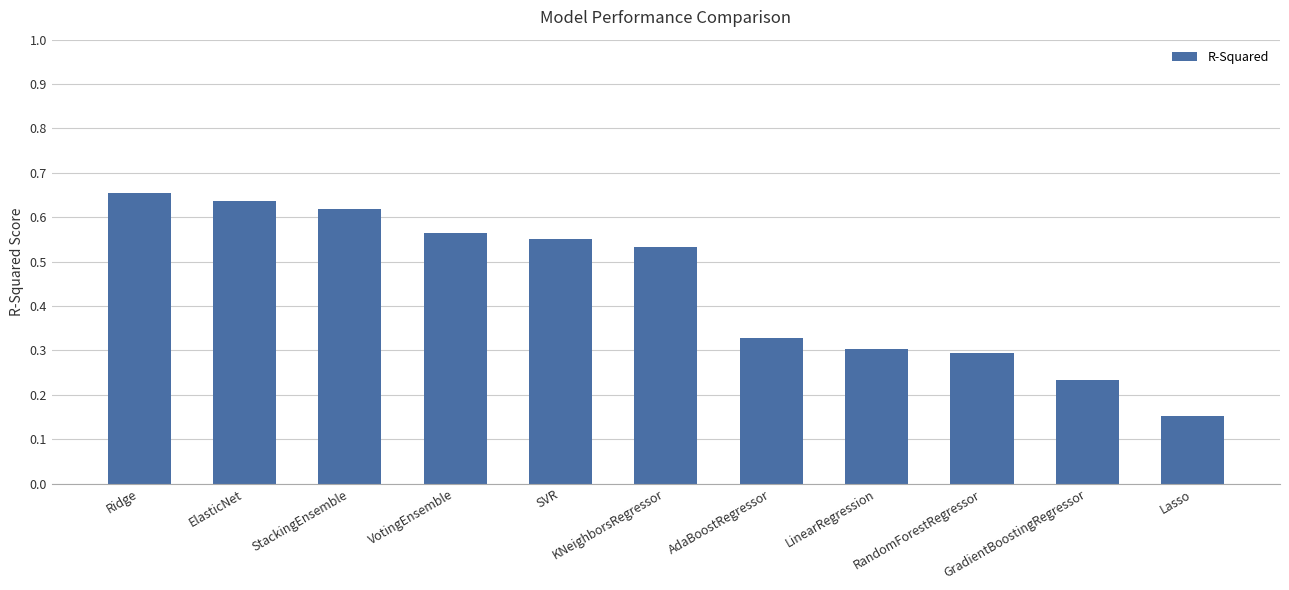

List the labels in order of value, smallest first.

Lasso, GradientBoostingRegressor, RandomForestRegressor, LinearRegression, AdaBoostRegressor, KNeighborsRegressor, SVR, VotingEnsemble, StackingEnsemble, ElasticNet, Ridge